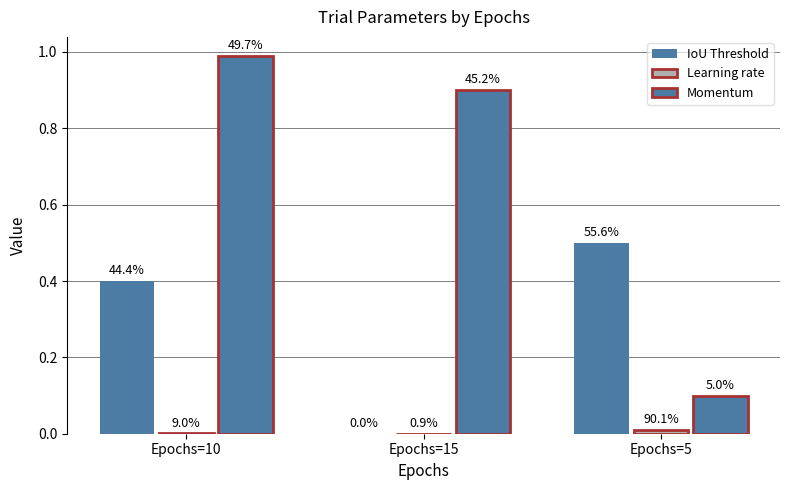

Are the bars horizontal?

No